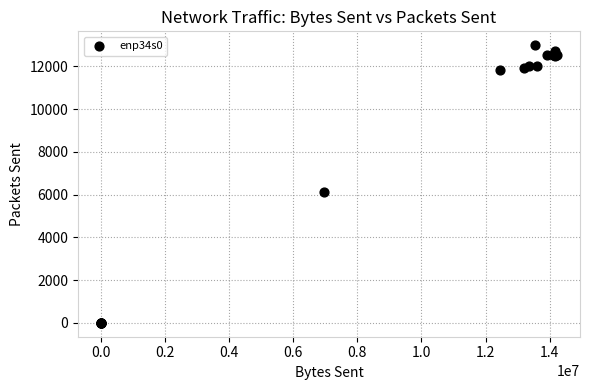

What Y value in the scatter plot is closest to 6494?

6135